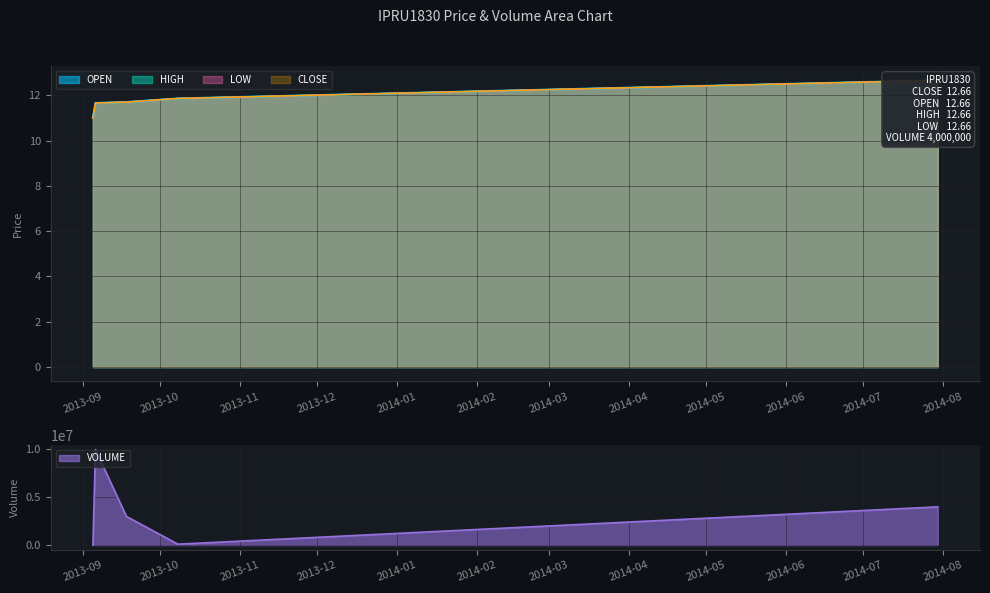

Is it true that VOLUME equals 4286362.2 at 2013-09-18?

False